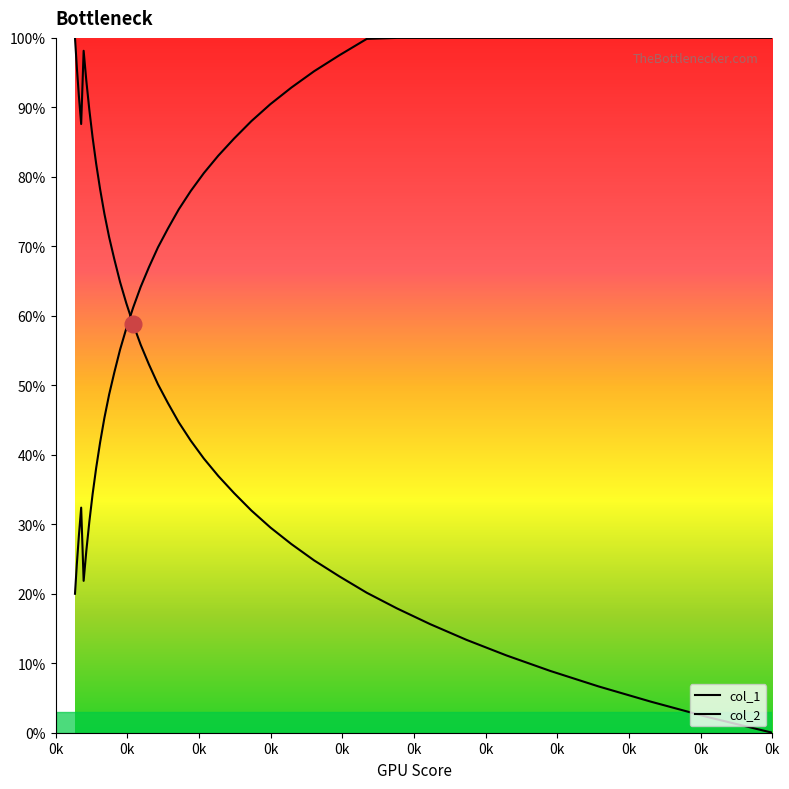

What is the label of the 38th point from the right?

0k